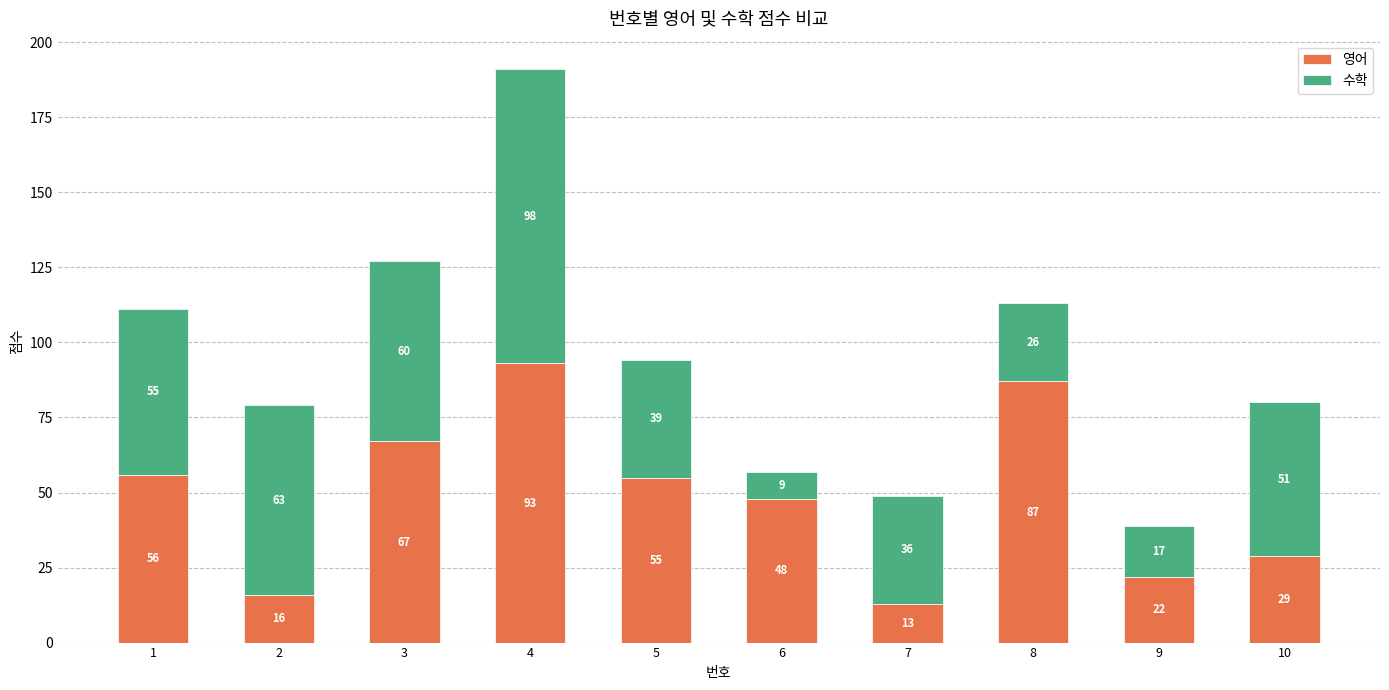

What is the sum of all 영어 values?

486